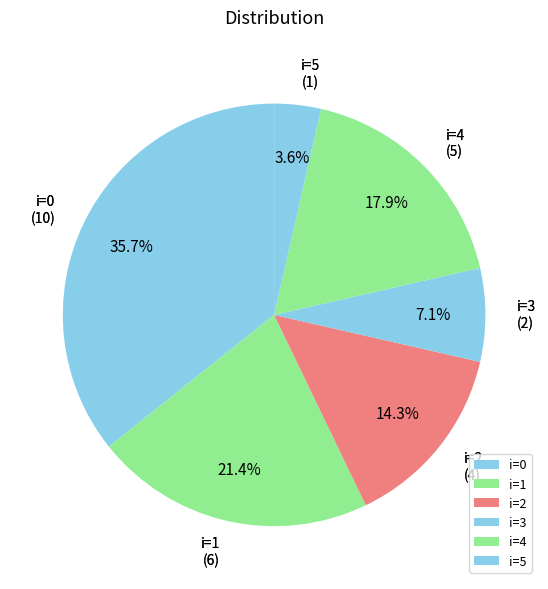

Does i=4 account for over 50% of the chart?

No